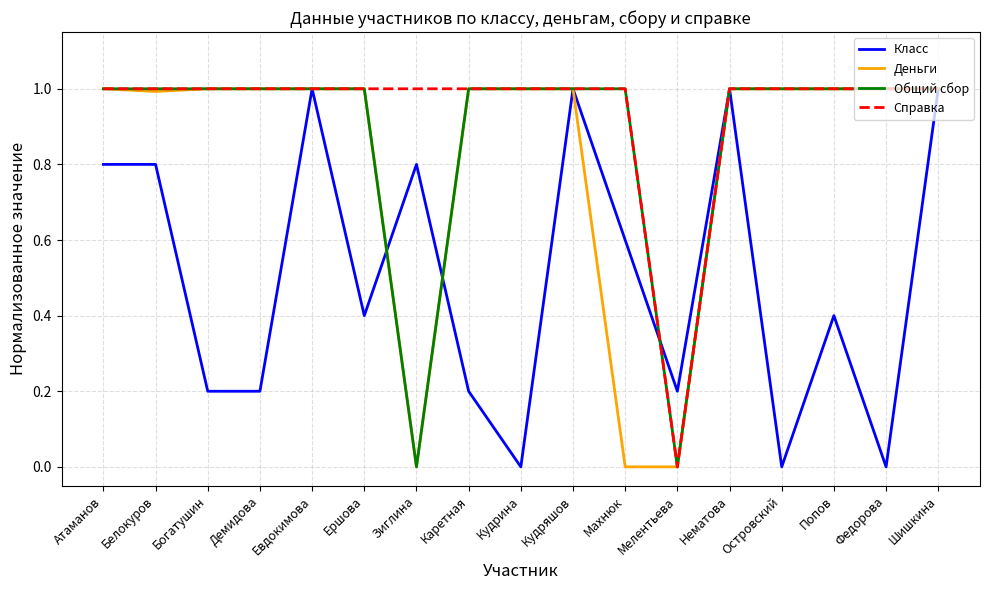

What is the difference between the maximum and minimum values in the Справка series?

1.0